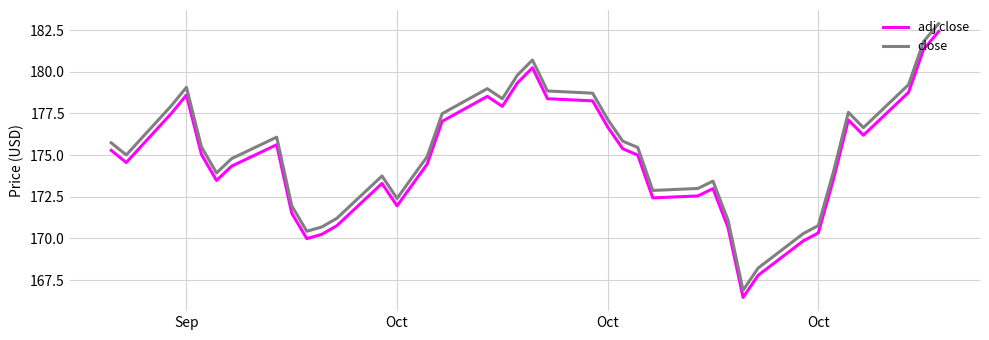

What is the smallest value displayed?

166.5